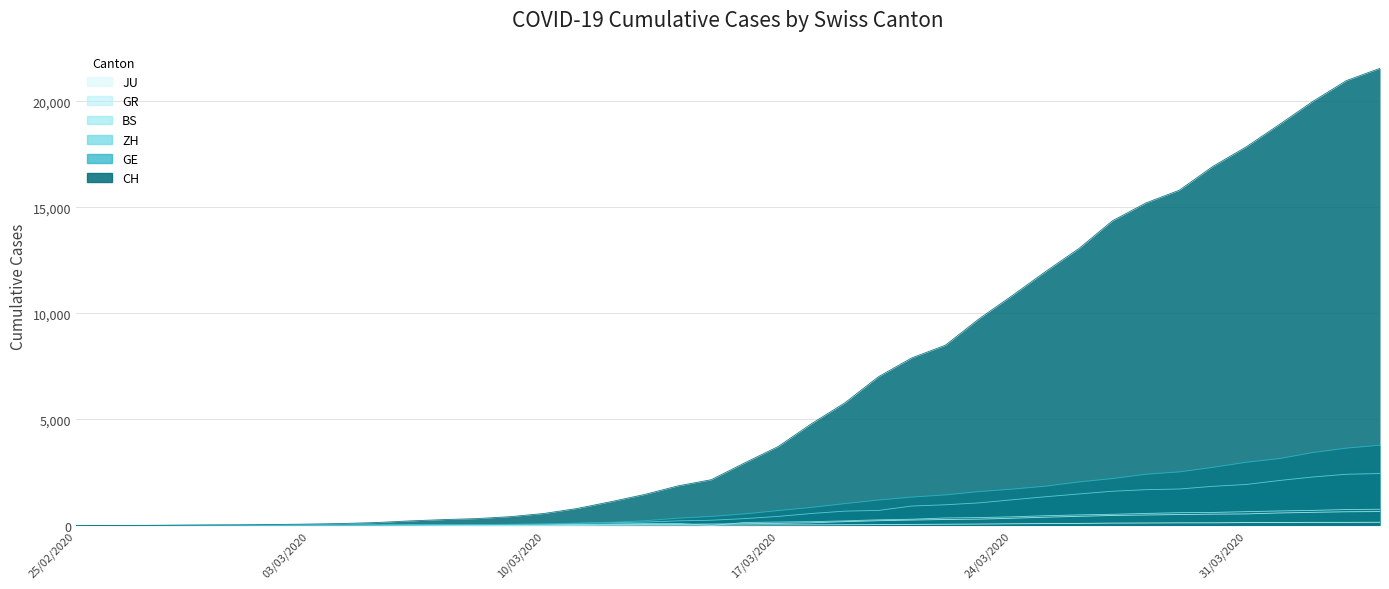

What is the total value across all series at 2020-03-15?

2930